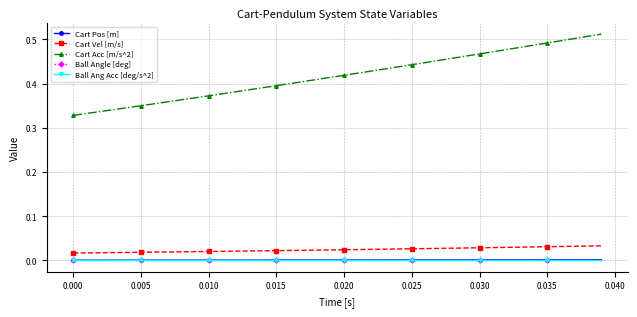

True or false: Cart Pos [m] and Ball Angle [deg] intersect in this chart.

False